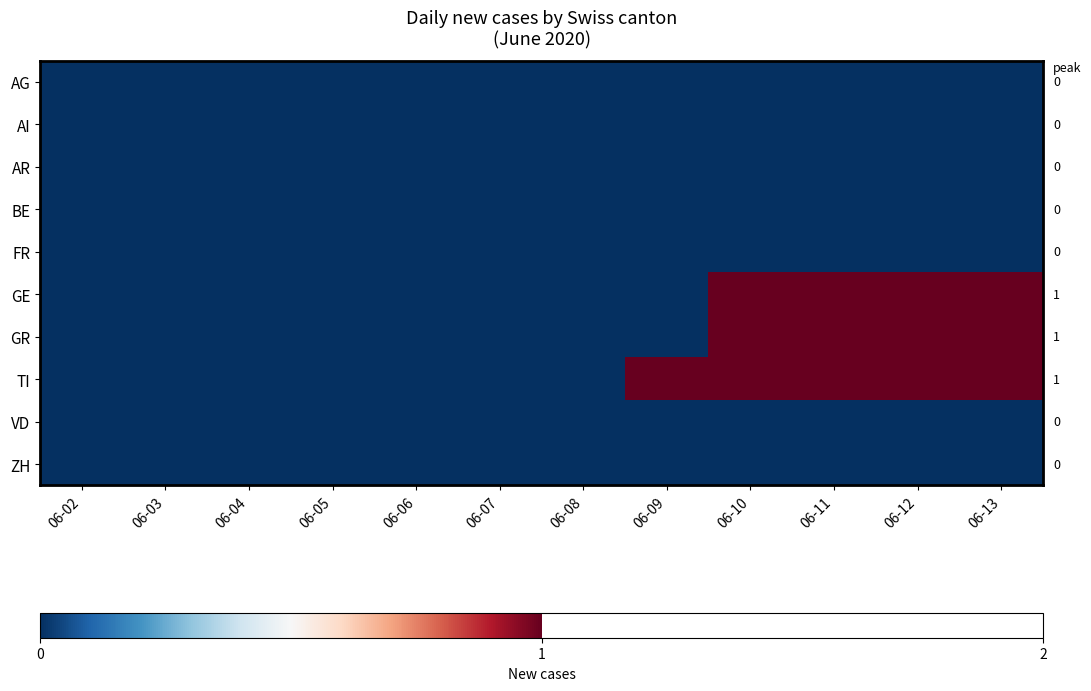

At how many categories does at least one series exceed 0?

5